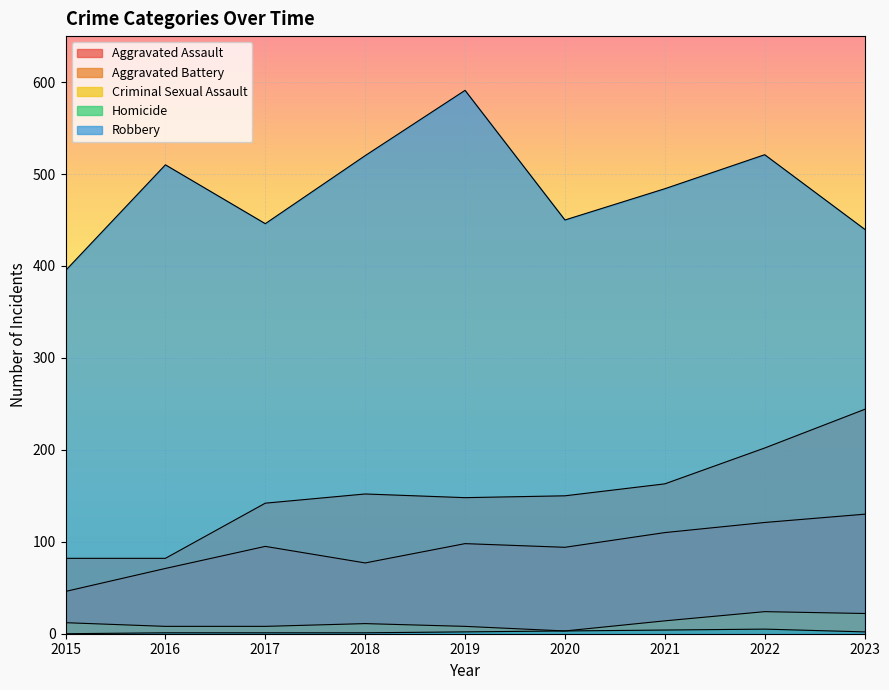

True or false: Robbery and Homicide cross at least once.

False